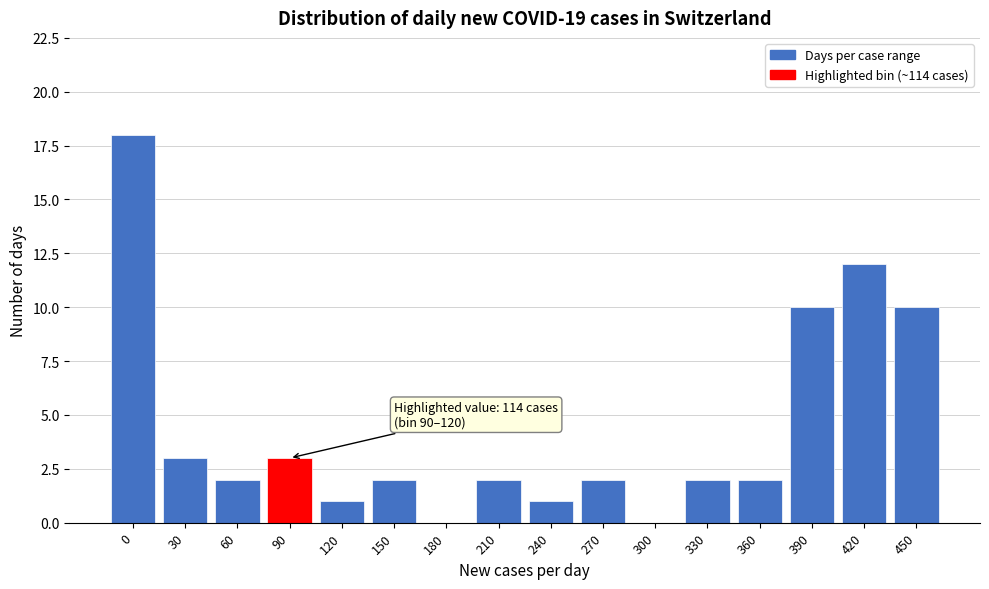

Which has a higher value, 240 or 90?

90